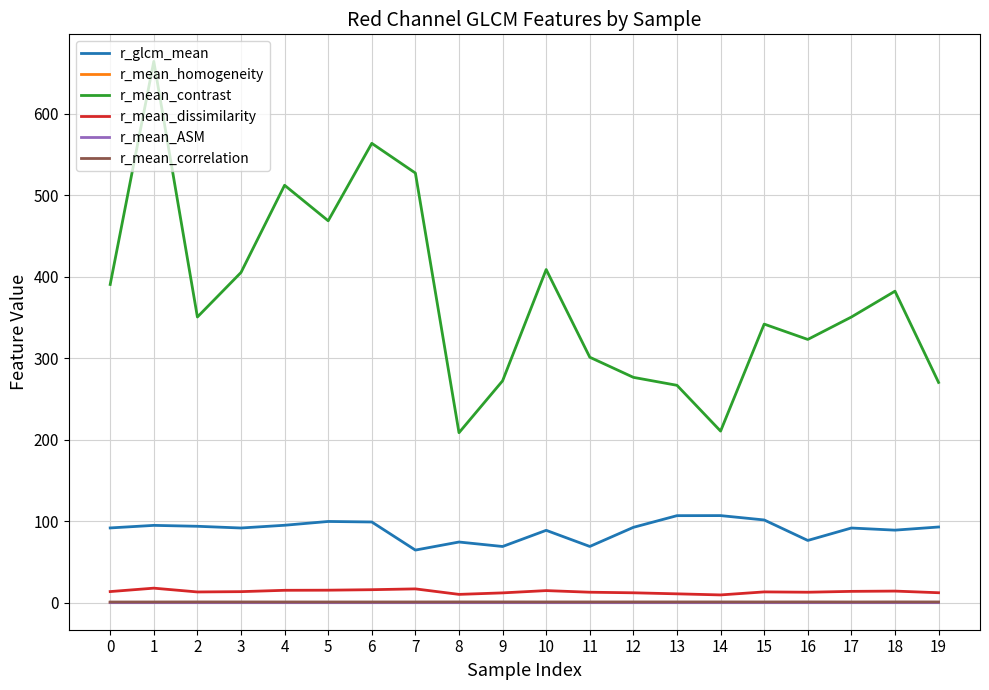

Which series has the widest spread of values?

r_mean_contrast